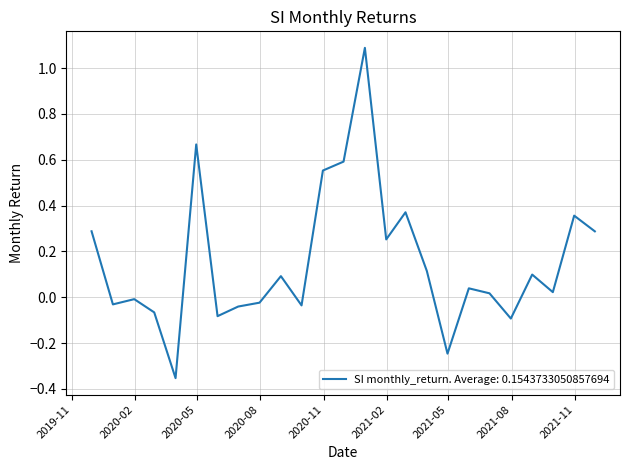

What is the maximum value shown in the chart?

1.1